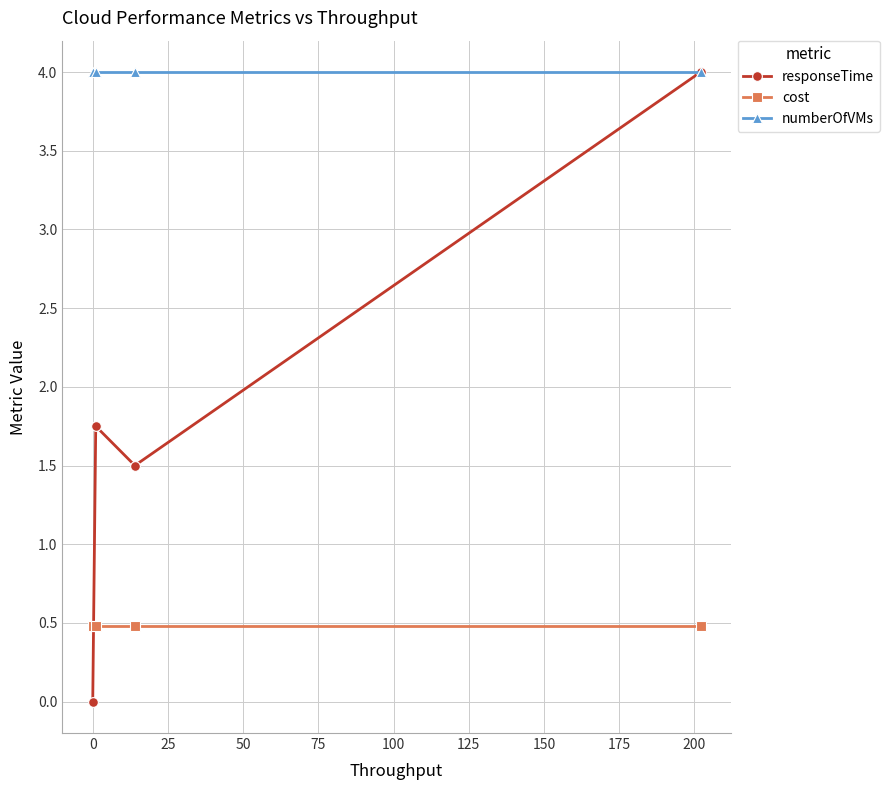

Which series has the largest total across all categories?

numberOfVMs